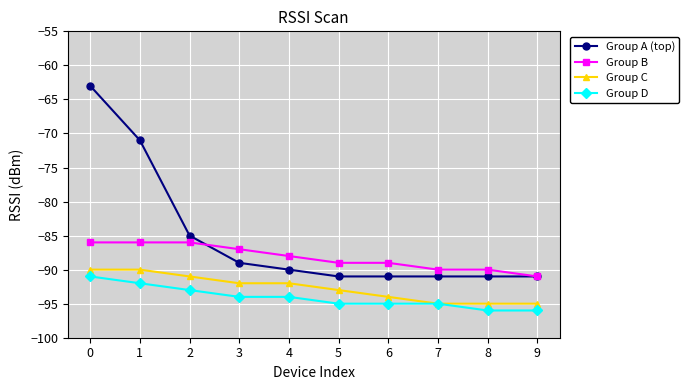

Is it true that Group C equals -46 at 4?

False